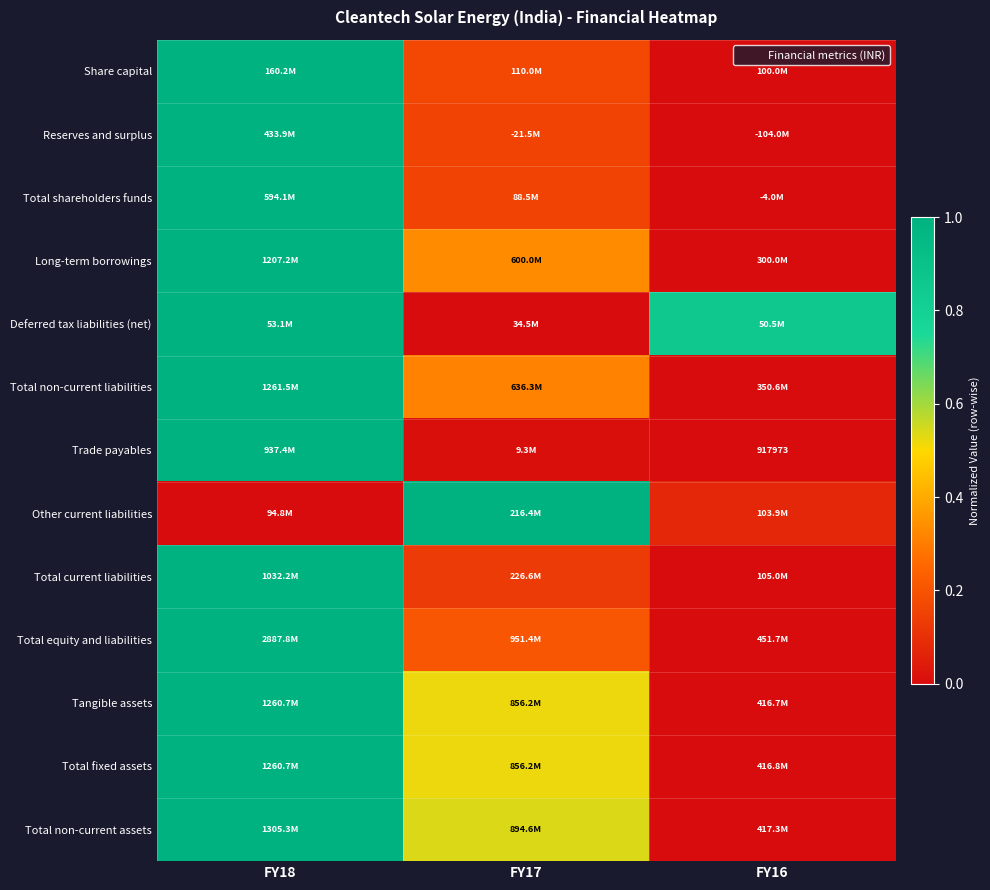

At which label is Long-term borrowings closest to 0?

FY16